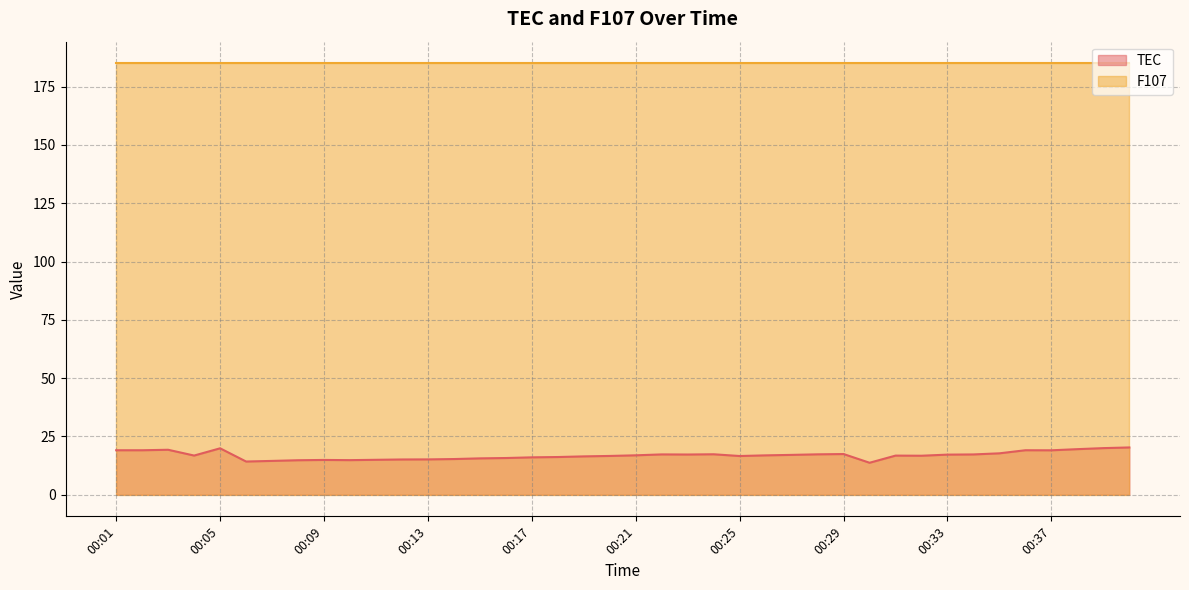

True or false: the data shows 16.7 at 00:32.

True